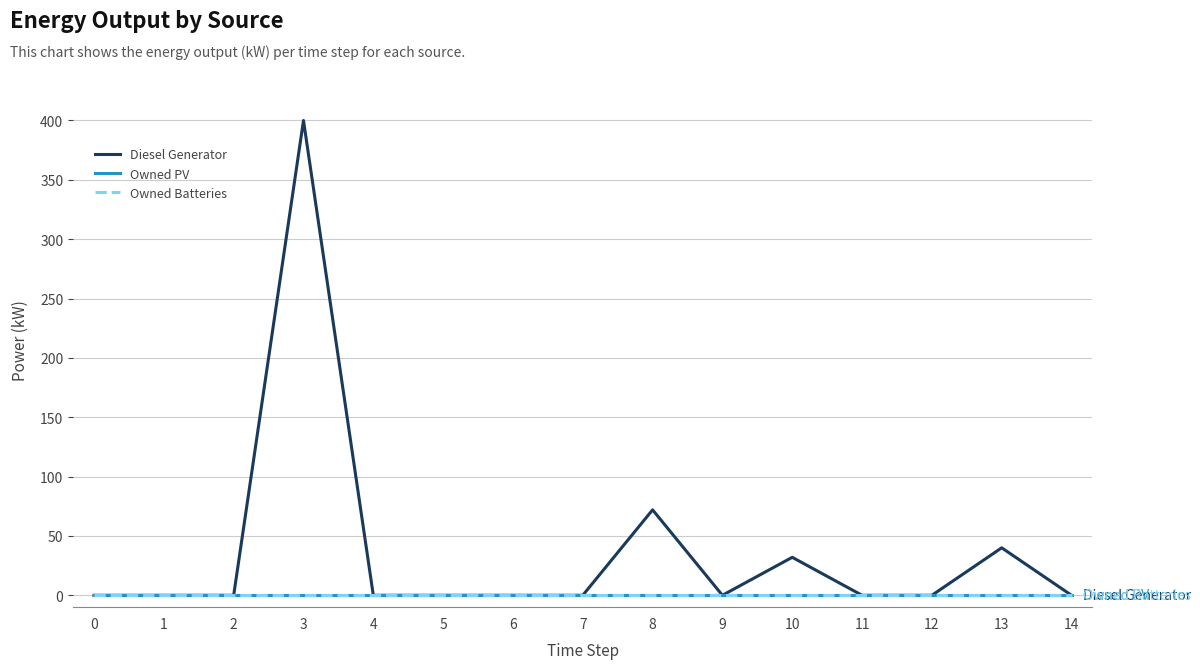

True or false: Owned PV and Diesel Generator intersect in this chart.

False